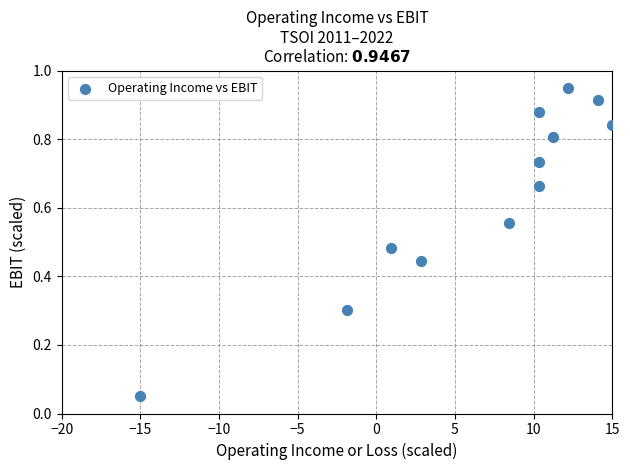

What is the average X value?

6.6